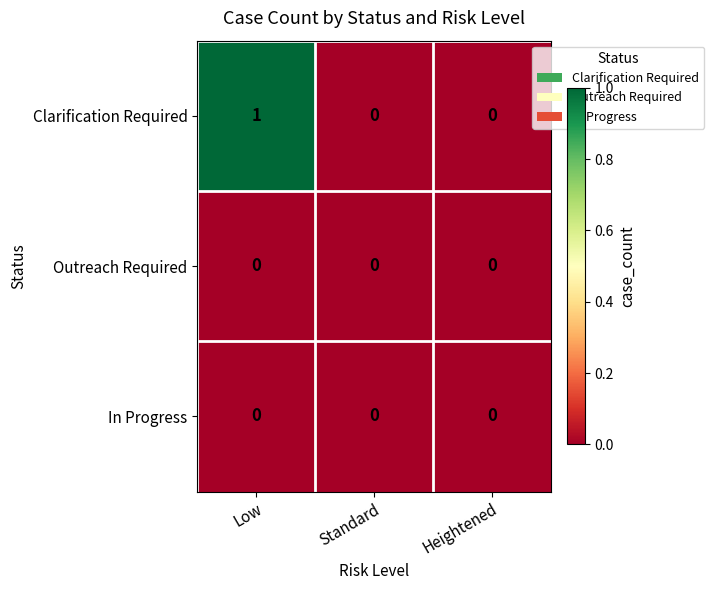

Is it true that Outreach Required equals 0 at Low?

True